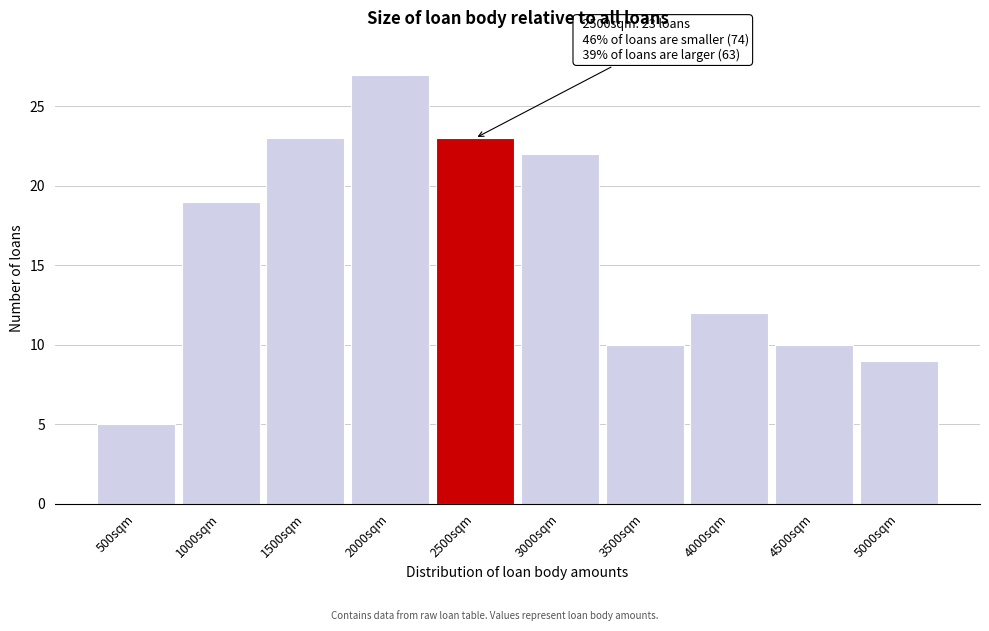

Reading left to right, transcribe all the data shown in this chart.

500sqm=5	1000sqm=19	1500sqm=23	2000sqm=27	2500sqm=23	3000sqm=22	3500sqm=10	4000sqm=12	4500sqm=10	5000sqm=9